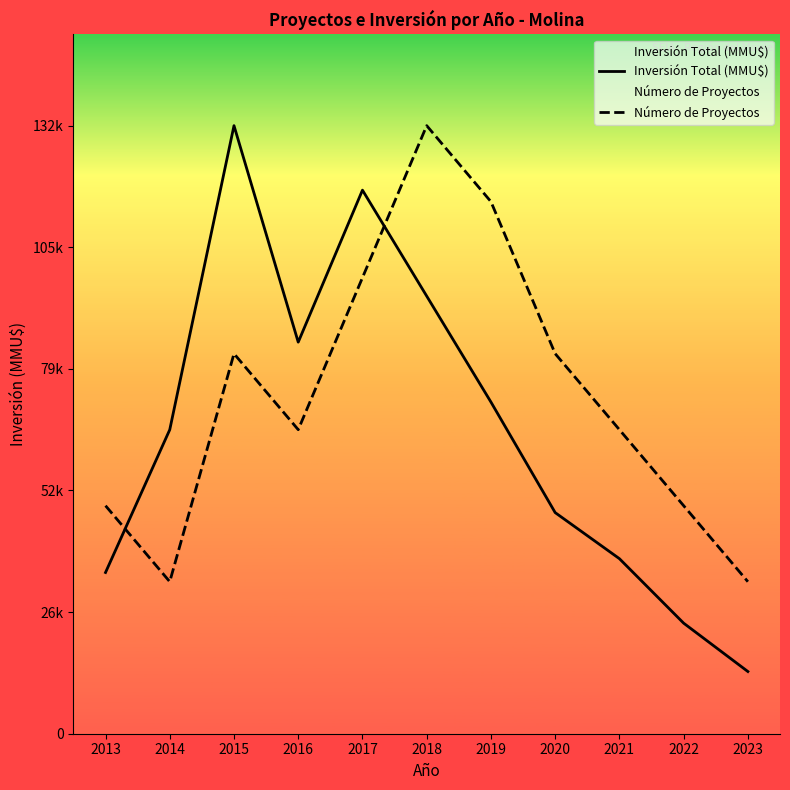

True or false: Número de Proyectos and Inversión Total (MMU$) intersect in this chart.

True